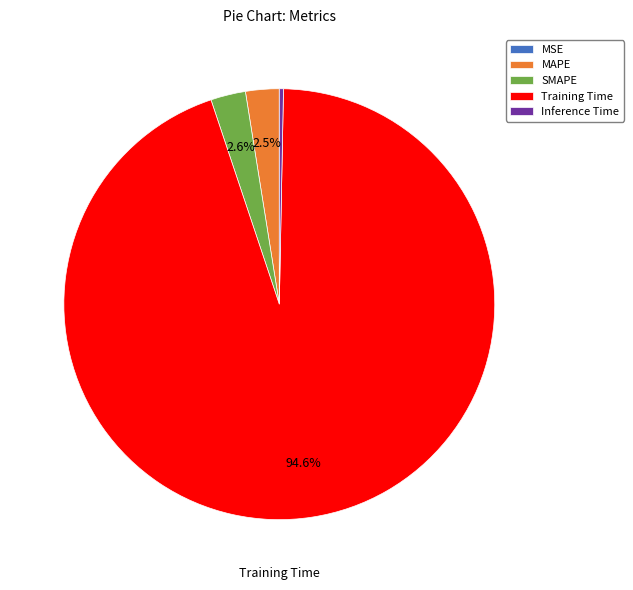

Which category accounts for the majority?

Training Time